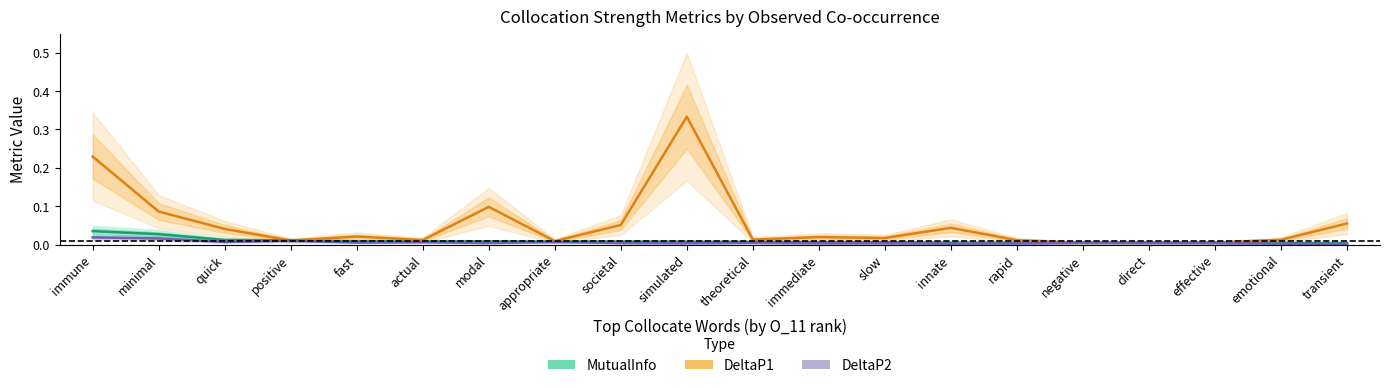

Does the chart display data point markers on the line(s)?

No